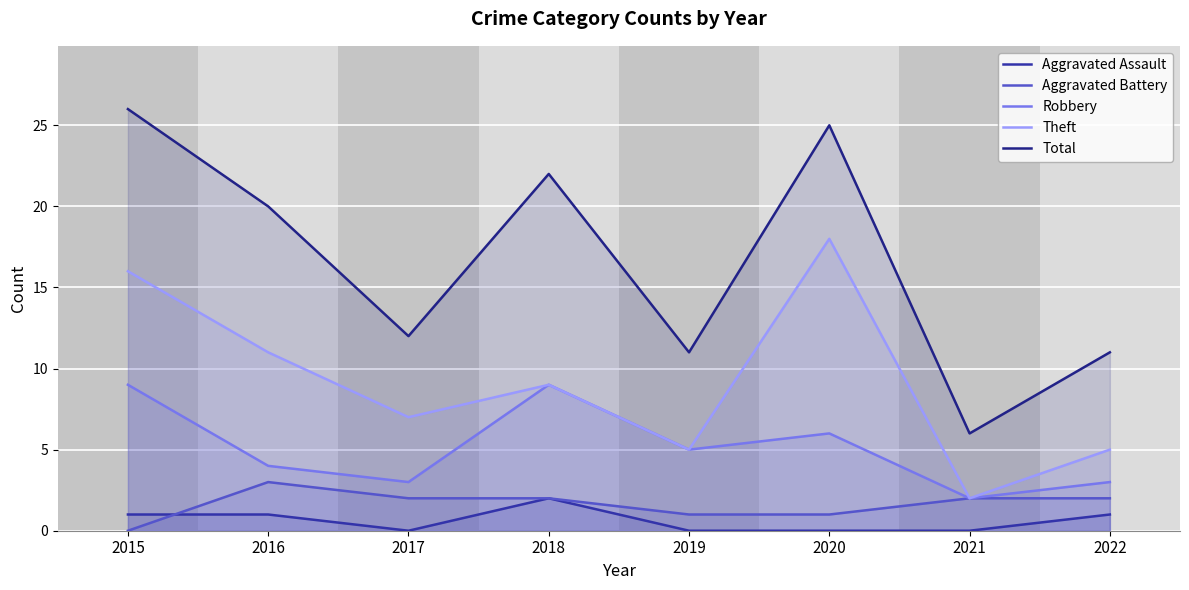

At which category is the sum across all series the highest?

2015